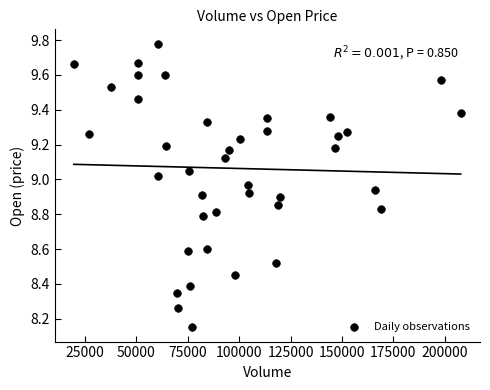

What is the range of Y values (max minus min)?

1.6